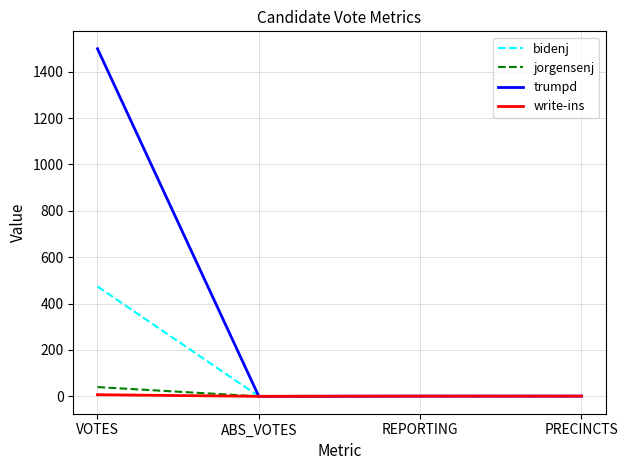

Which label corresponds to the largest value in the chart?

VOTES